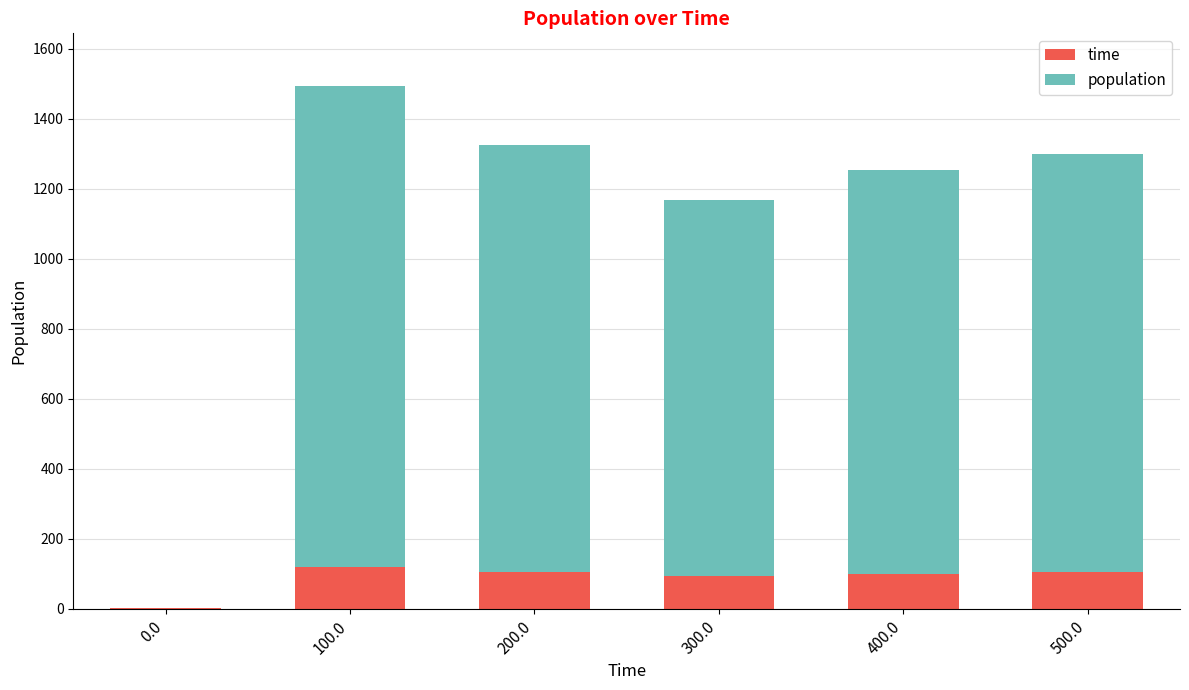

True or false: time has a value of 154 at 300.0.

False